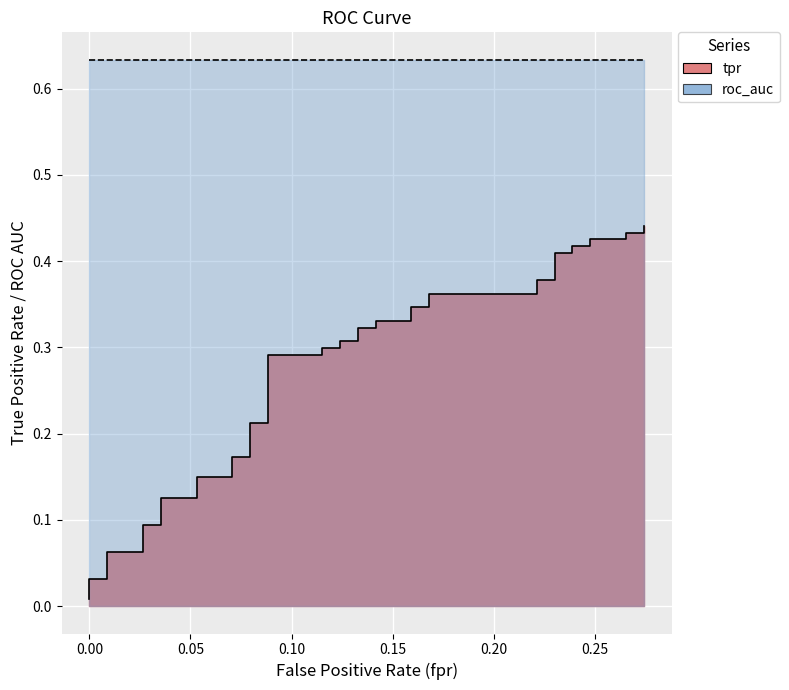

The value at 10 is 0.3. True or false?

False